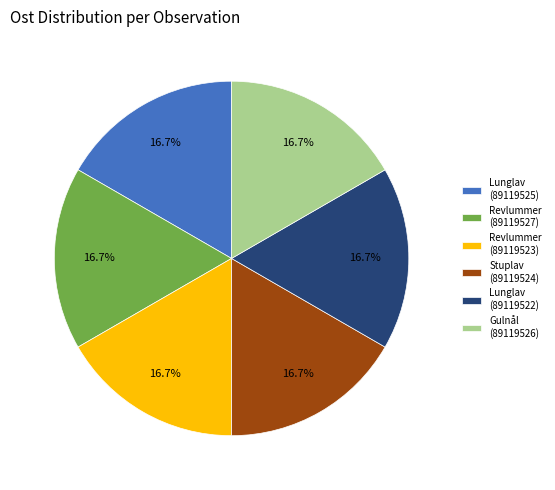

What percentage do Lunglav (89119522) and Revlummer (89119527) together represent?

33.3%